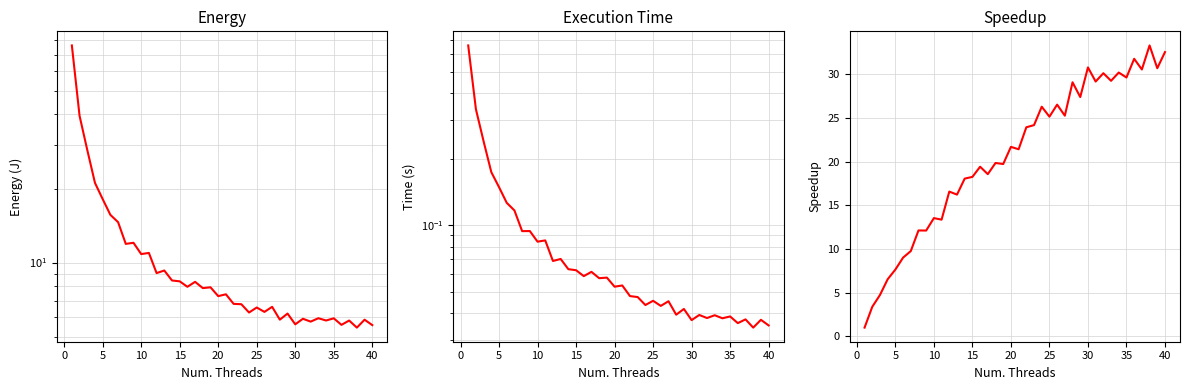

Is the value of time at 10 greater than the value of speedup at 11?

No